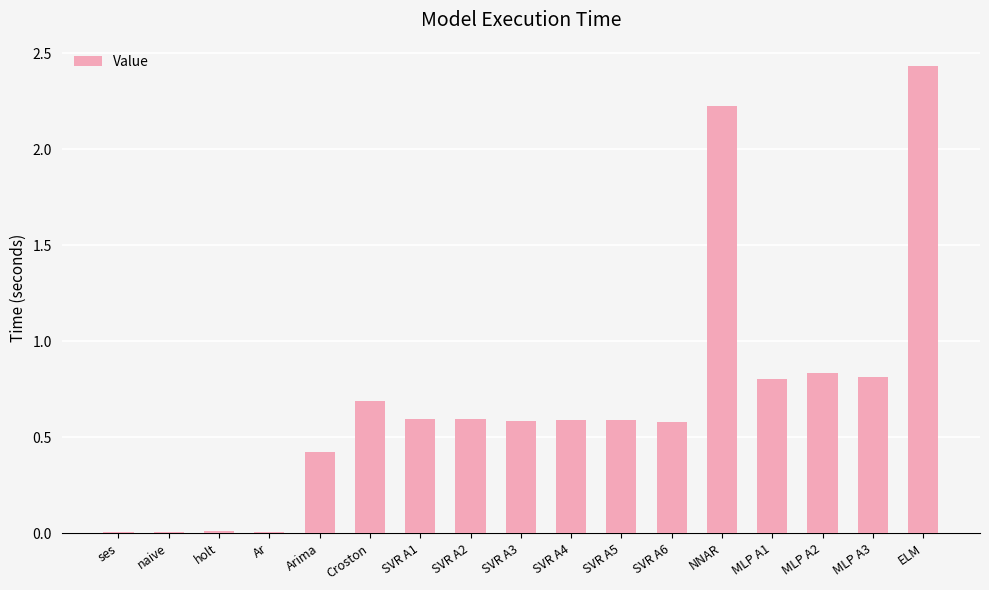

What is the sum of all values?

11.8